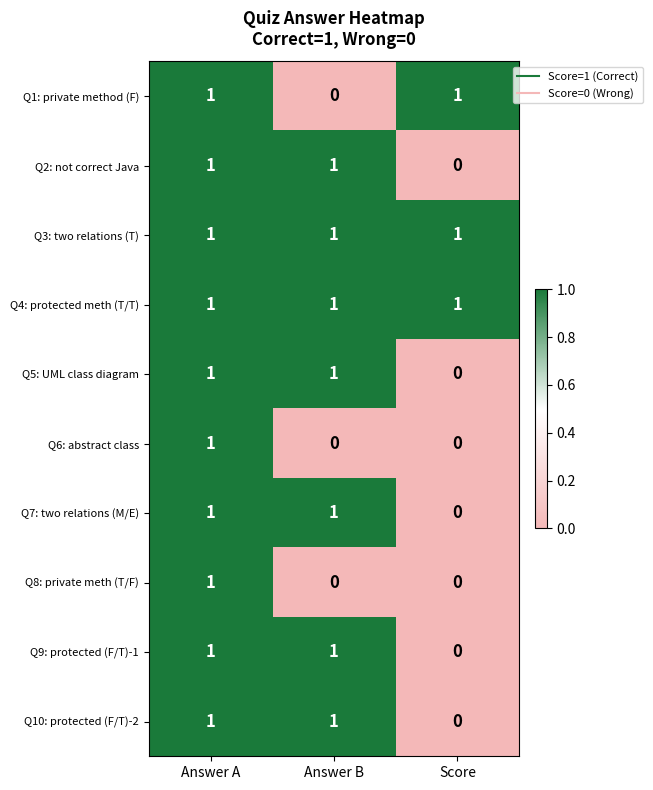

Which category has the lowest value in the Q9: protected (F/T)-1 series?

Score